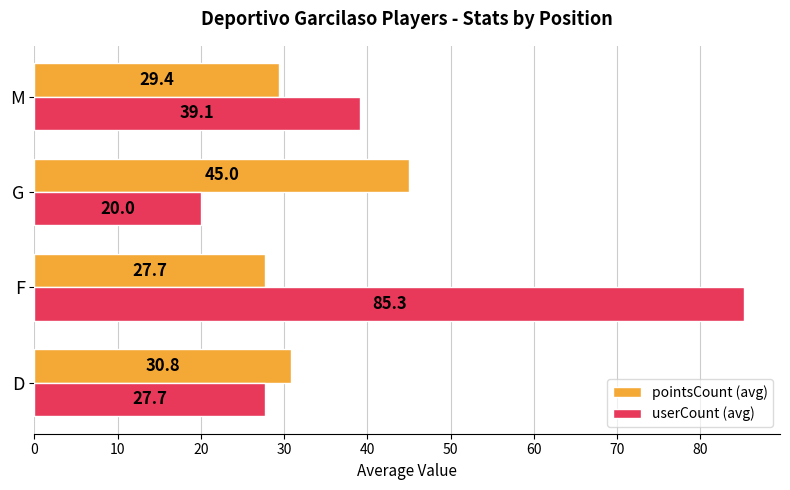

At which label is userCount (avg) closest to 52?

M